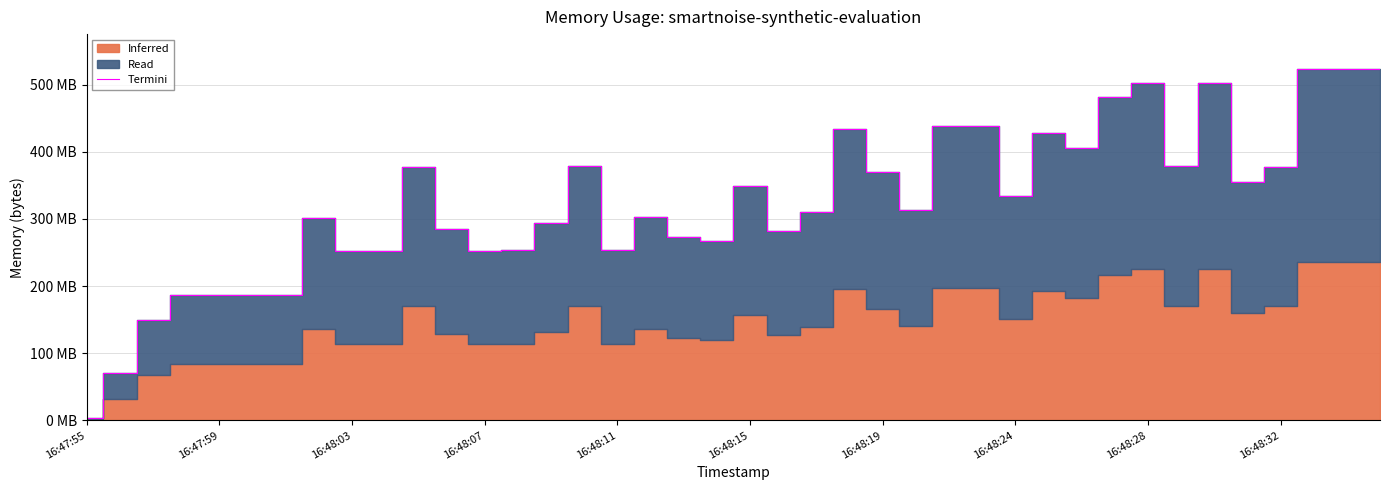

What is the sum of all values?

12979.5